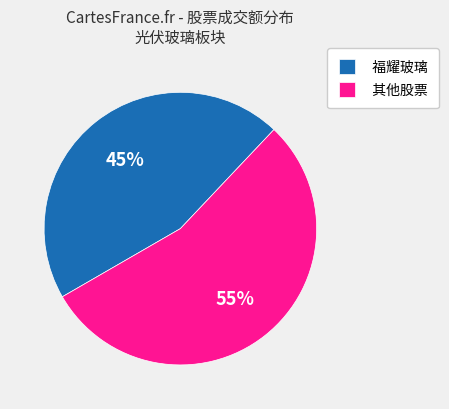

Which slice is the largest?

其他股票